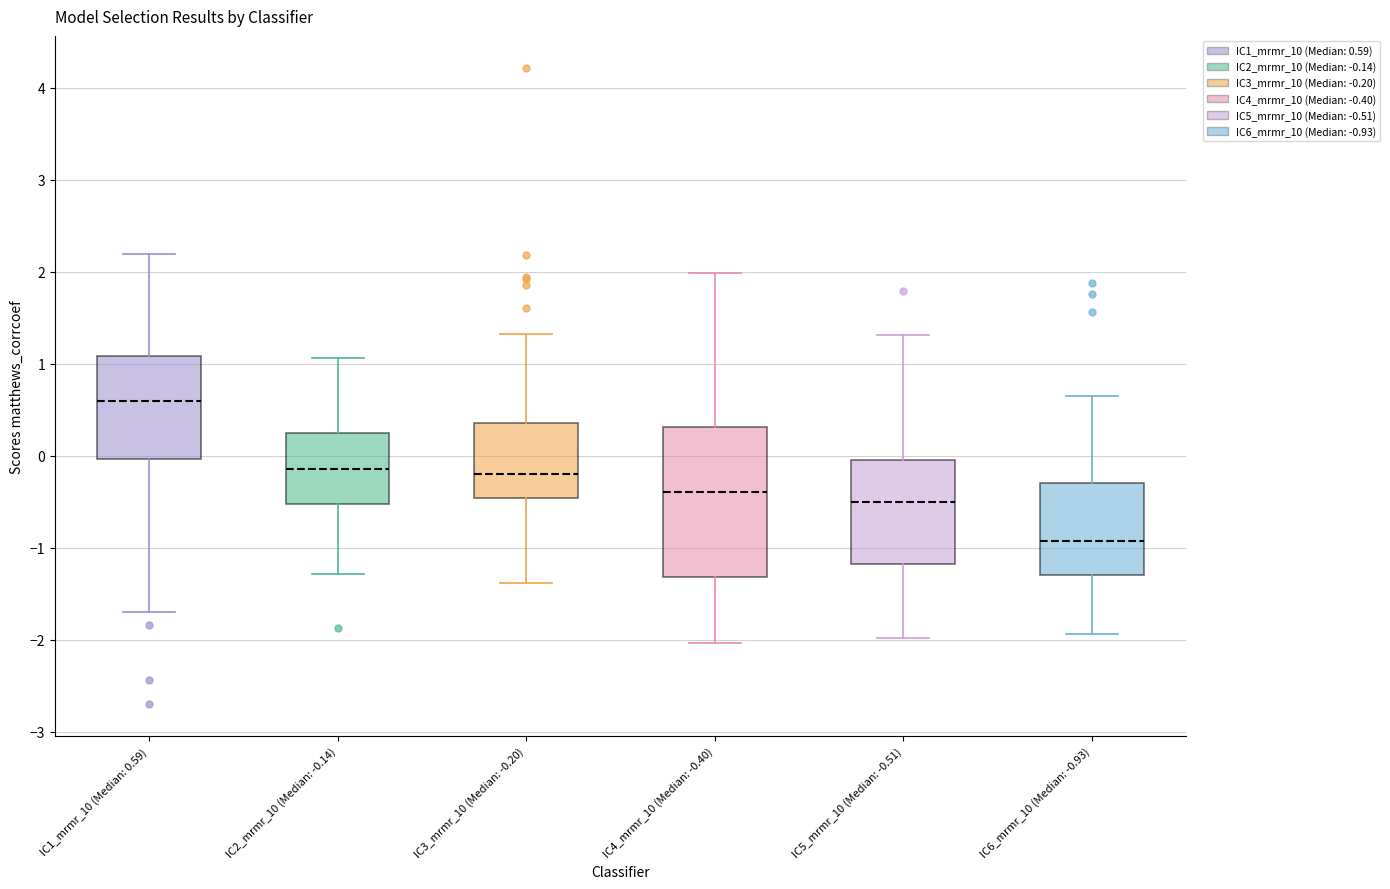

Which box is the tallest, from its lower edge to its upper edge?

IC4_mrmr_10 (Median: -0.40)